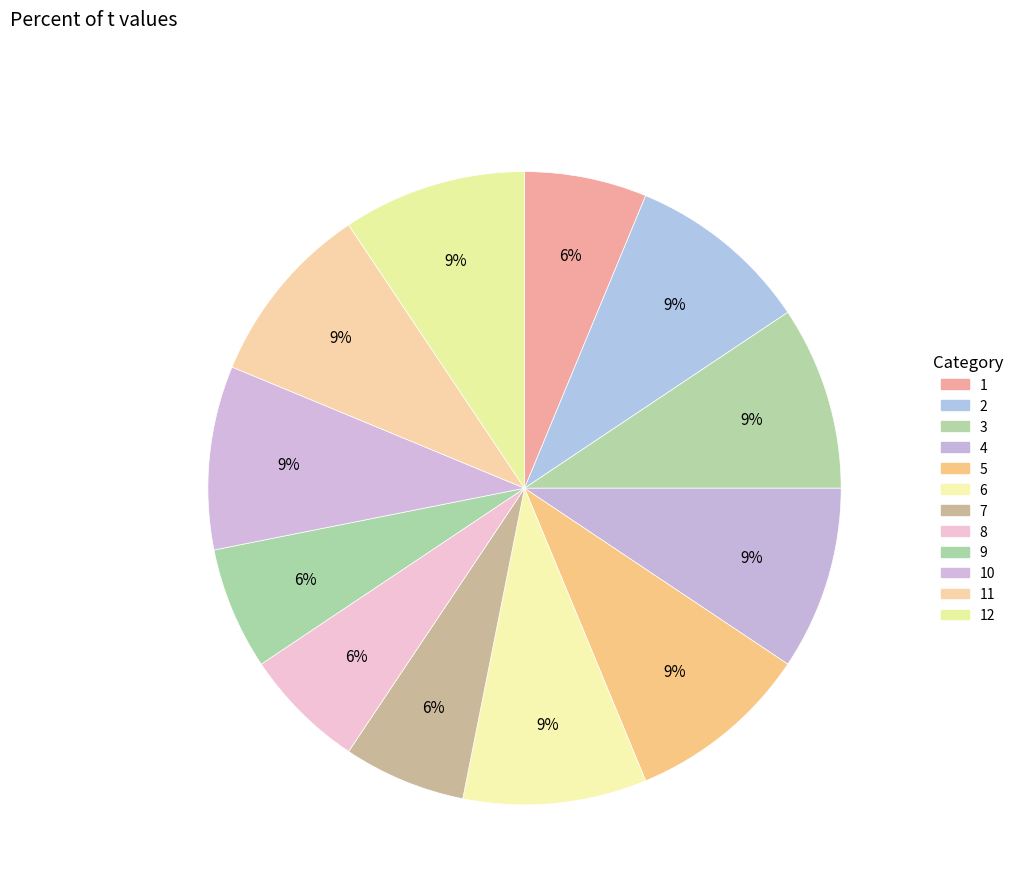

Count the number of slices in the pie.

12